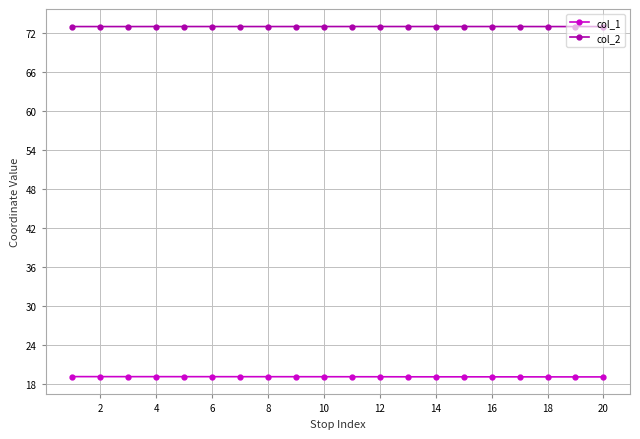

At how many categories does at least one series exceed 29?

20